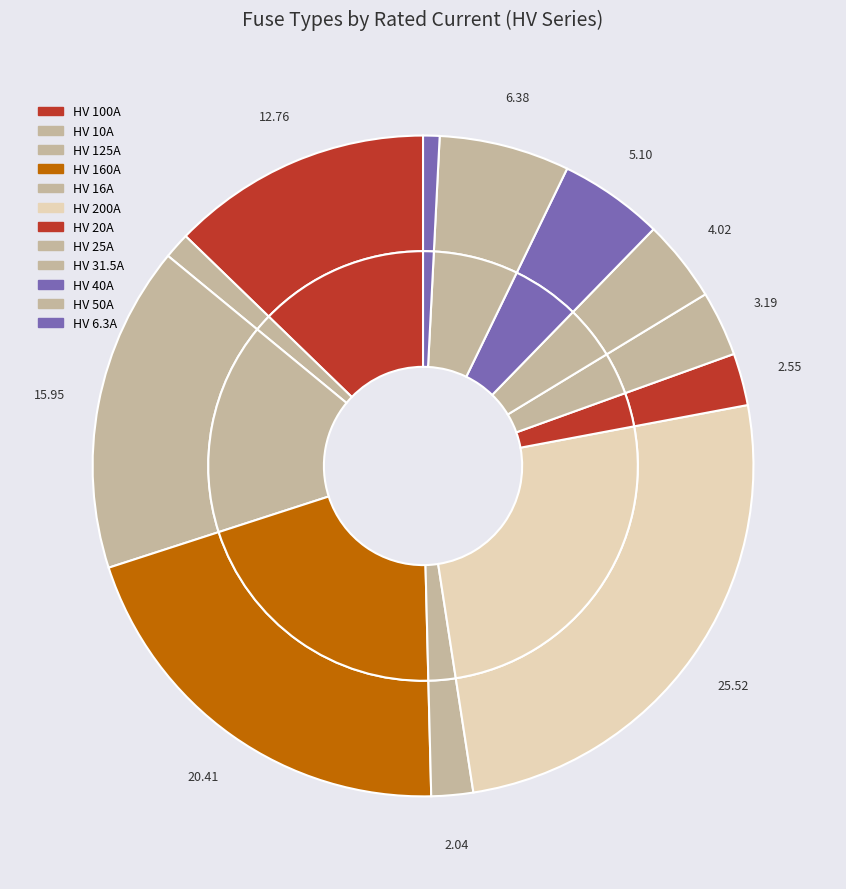

How many slices are in this pie chart?

12